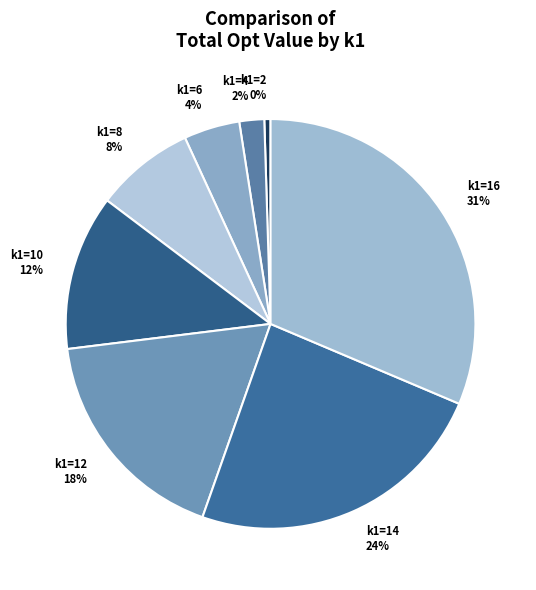

Is there a majority slice in this chart?

No